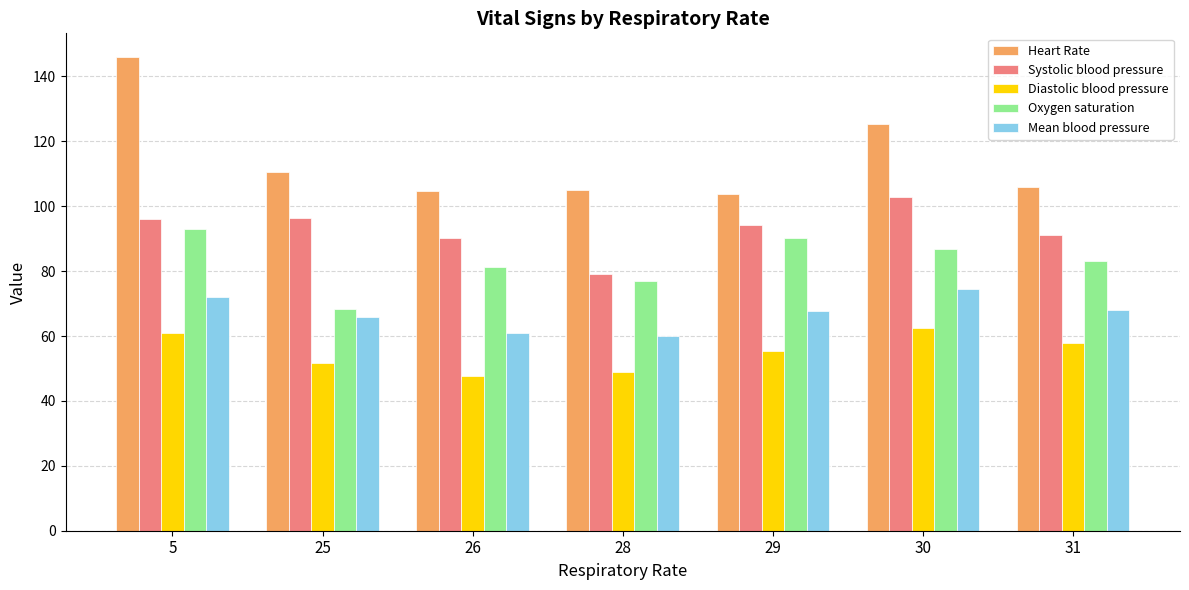

What is the total value across all series at 30?

452.4